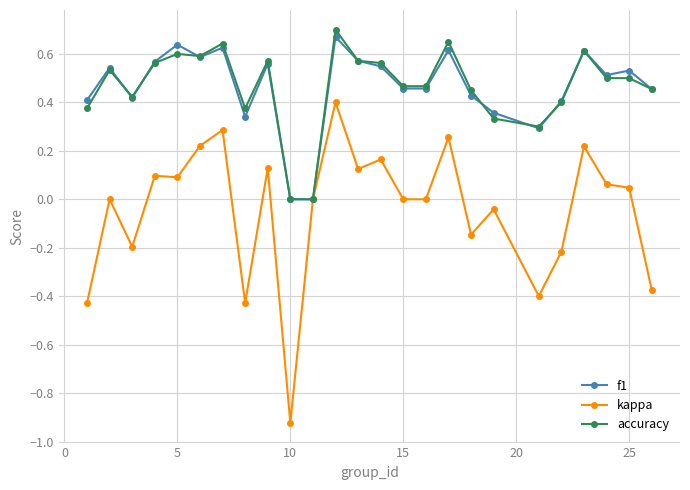

Which series has the widest spread of values?

kappa